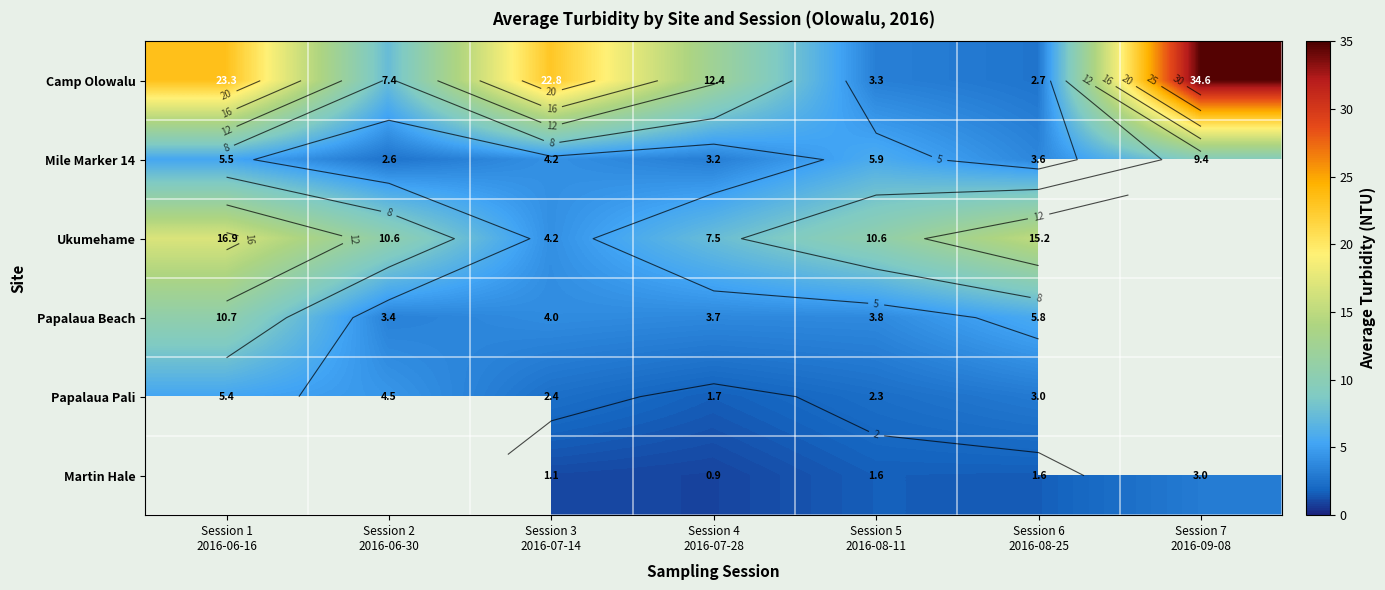

Which category has the lowest value in the Mile Marker 14 series?

Session 2 2016-06-30